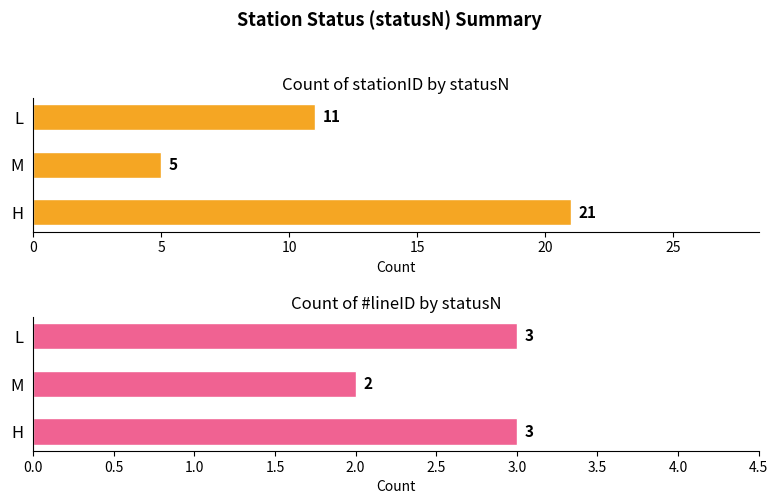

Reading right to left, extract all data points from this chart.

Count of stationID: 11	5	21
Count of #lineID: 3	2	3